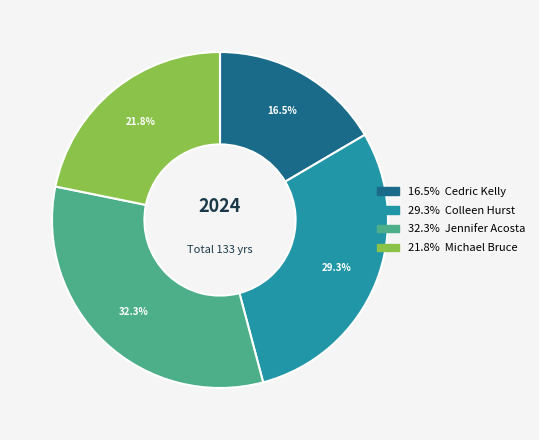

Is there any slice that represents more than half of the pie?

No